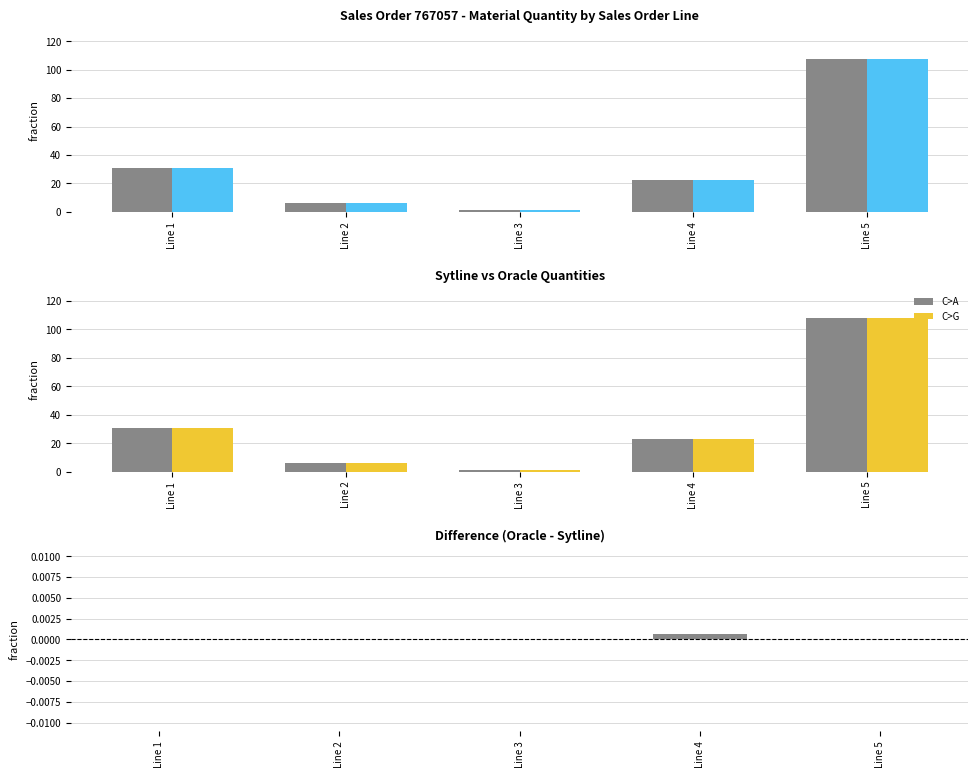

Reading left to right, list all the values displayed in this chart.

Sytline_MATERIAL_QUANTITY: Line 1=31.0	Line 2=6.0	Line 3=1.0	Line 4=22.7	Line 5=107.8
Oracle_MATERIAL QUANTITY: Line 1=31.0	Line 2=6.0	Line 3=1.0	Line 4=22.7	Line 5=107.8
Difference (Oracle - Sytline): Line 1=0.0	Line 2=0.0	Line 3=0.0	Line 4=0.0	Line 5=0.0